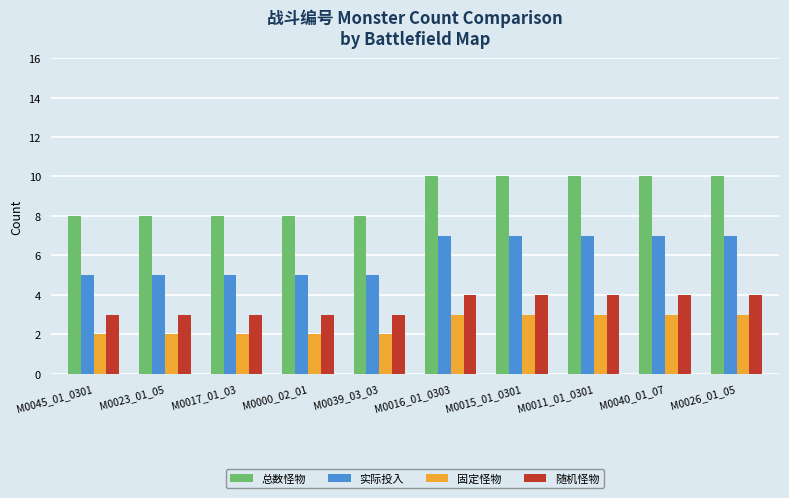

Reading left to right, extract all data points from this chart.

总数怪物: 8	8	8	8	8	10	10	10	10	10
实际投入: 5	5	5	5	5	7	7	7	7	7
固定怪物: 2	2	2	2	2	3	3	3	3	3
随机怪物: 3	3	3	3	3	4	4	4	4	4